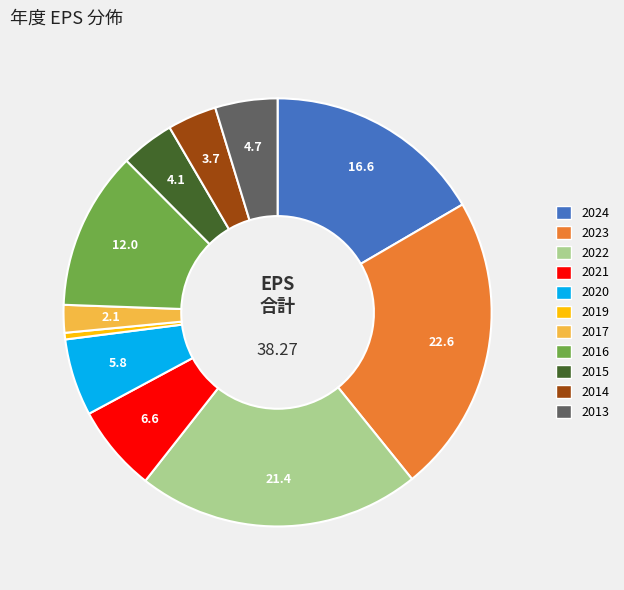

Does any single category account for the majority?

No